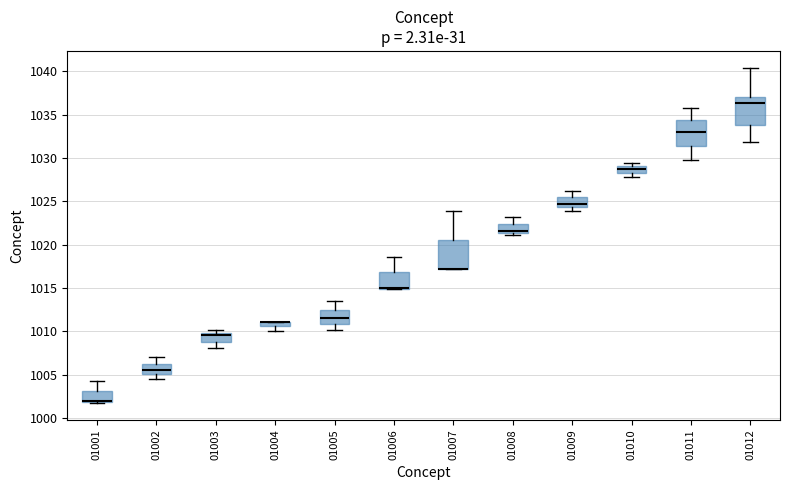

Where is the lower edge of the box at x = 01008 on the y-axis? The values are not printed on the chart, so give them approximately, as read against the axis.

1021.5